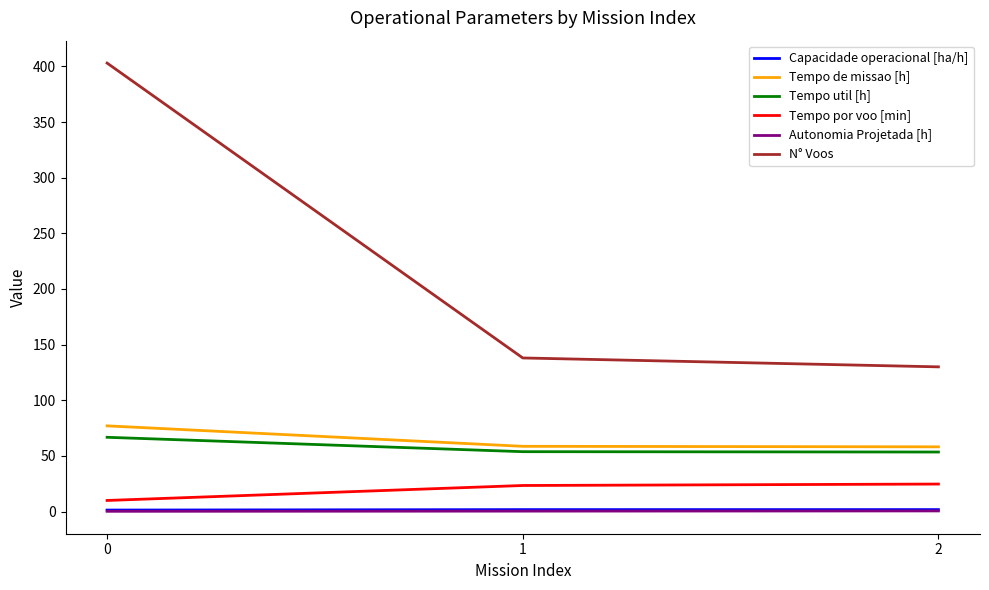

Which series has the widest spread of values?

N° Voos